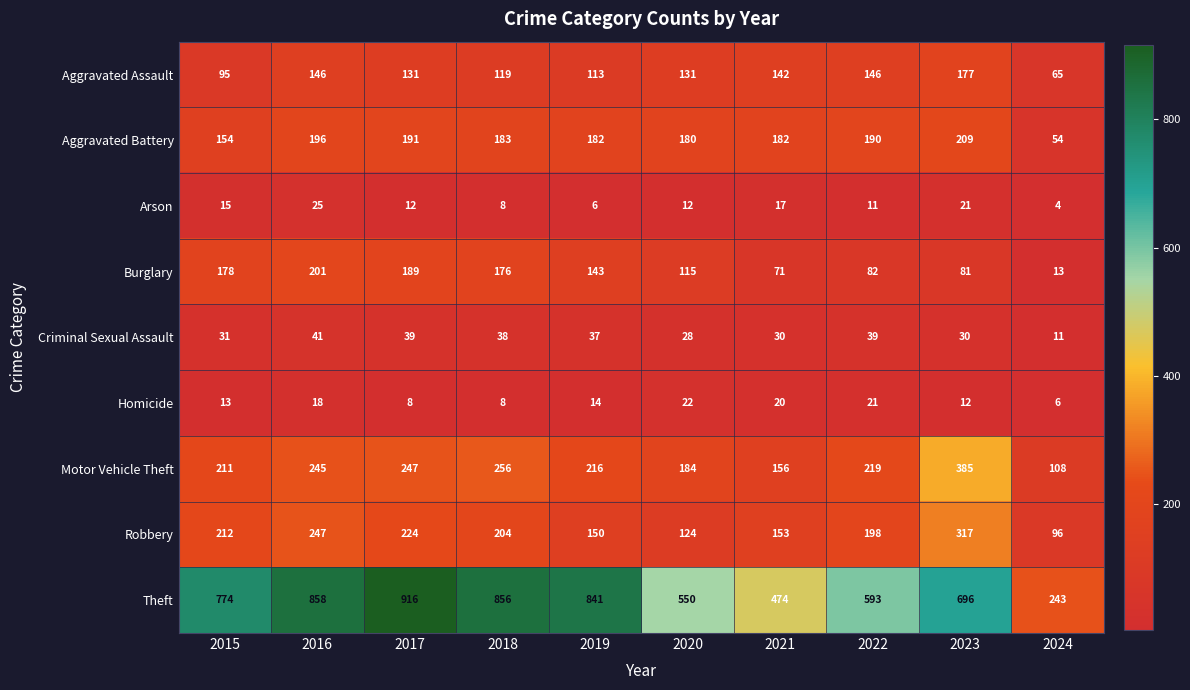

Which series changed the most between 2016 and 2023?

Theft